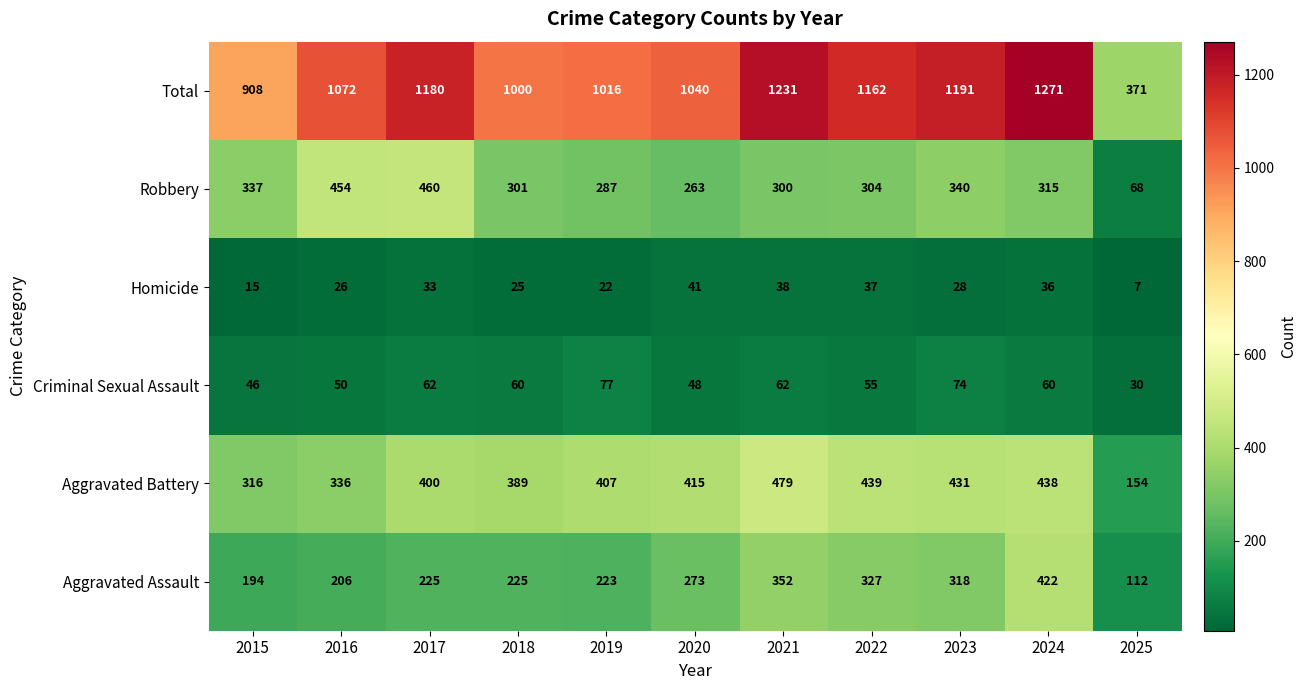

What is the average value of the Aggravated Assault series?

262